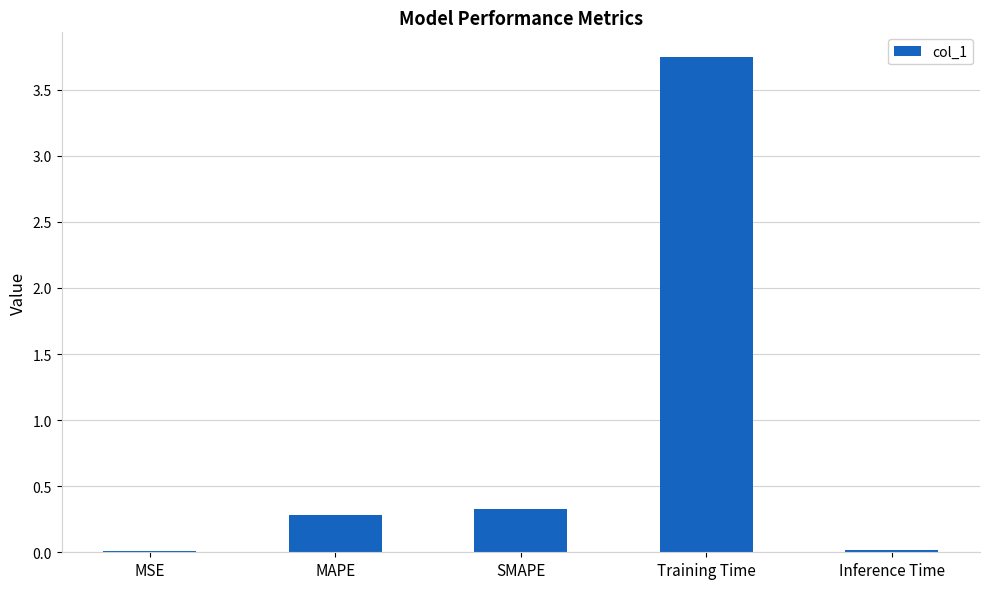

What value does the data have at MAPE?

0.3